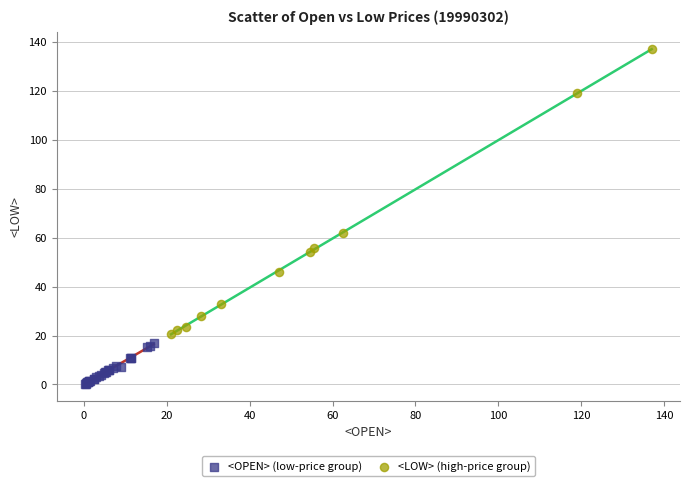

What are all the series names shown in the legend?

<OPEN> (low-price group), <LOW> (high-price group)